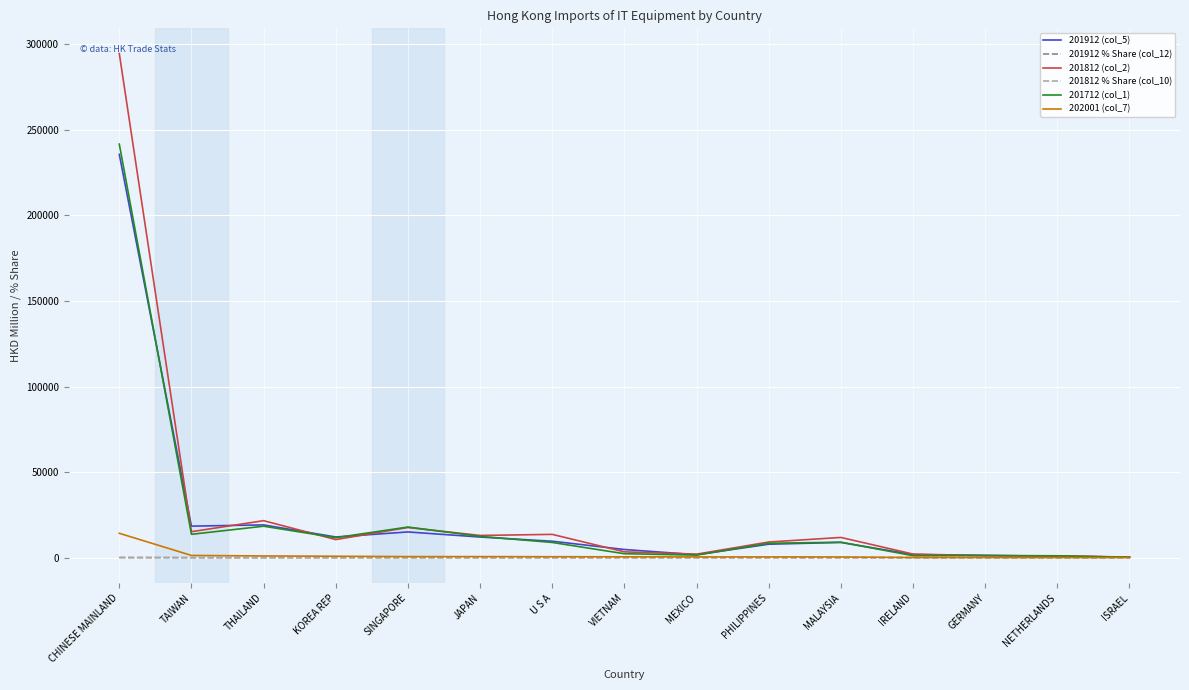

Which label corresponds to the largest value in the chart?

CHINESE MAINLAND